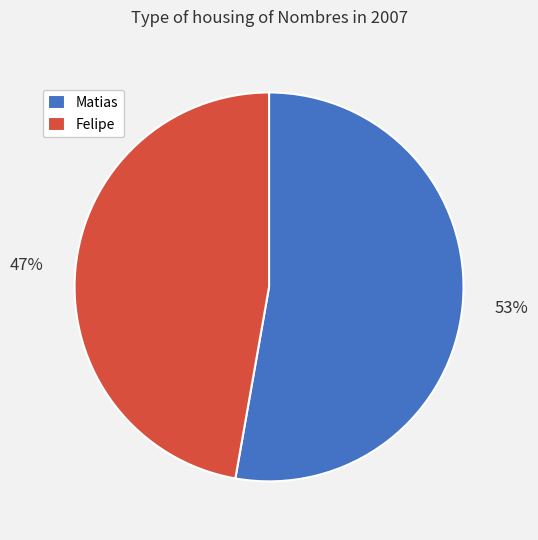

What percentage is the Felipe slice, to the nearest percent?

47%